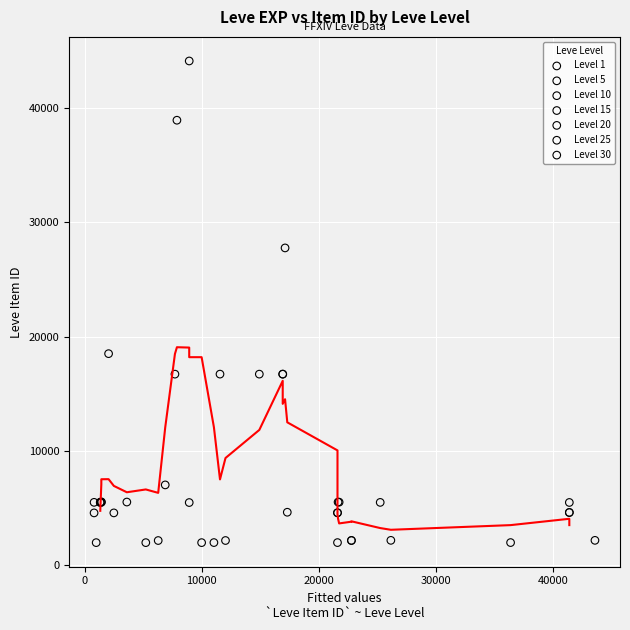

Which series has the widest spread of Y values?

Level 10